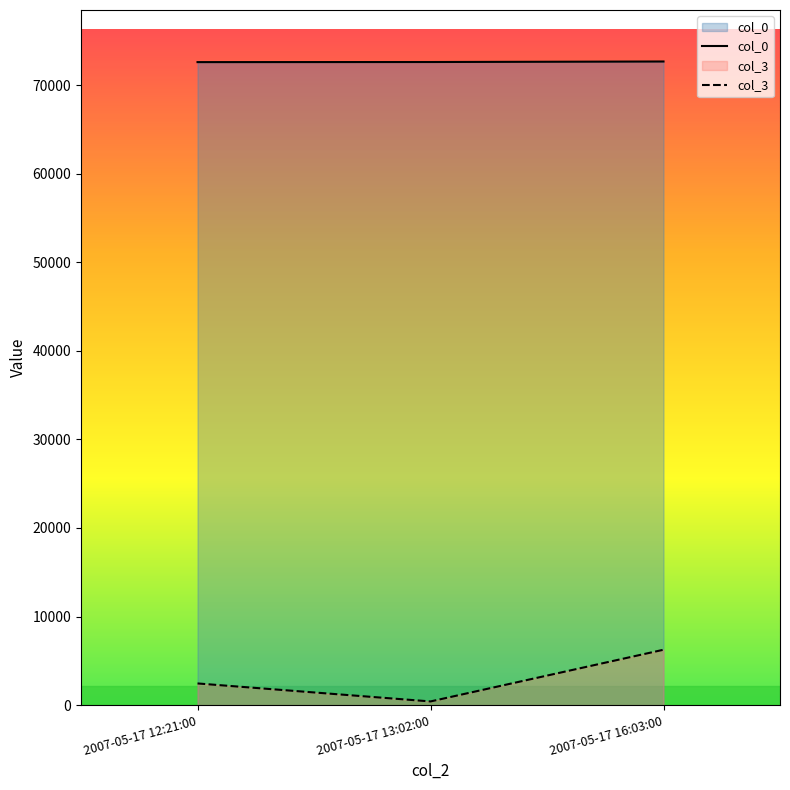

What is the total value across all series at 2007-05-17 12:21:00?

75033